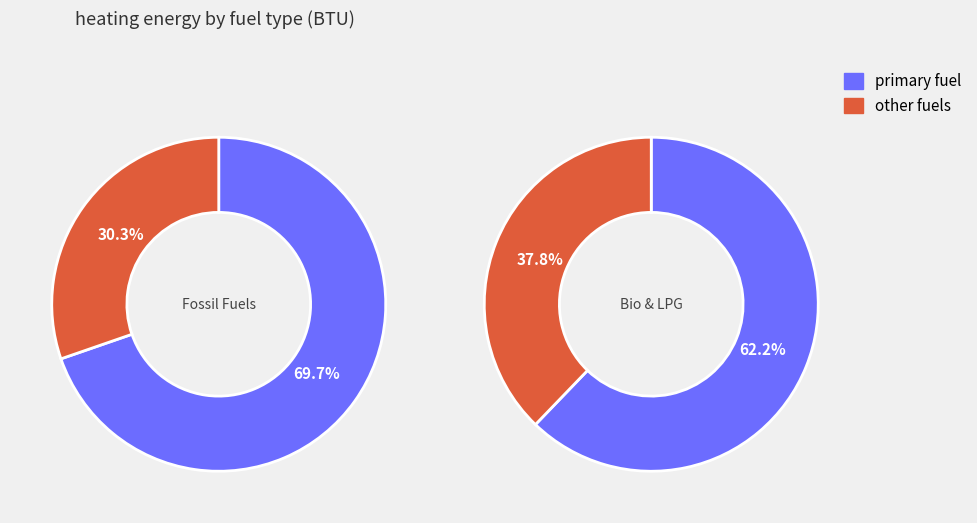

Does any single category account for the majority?

Yes